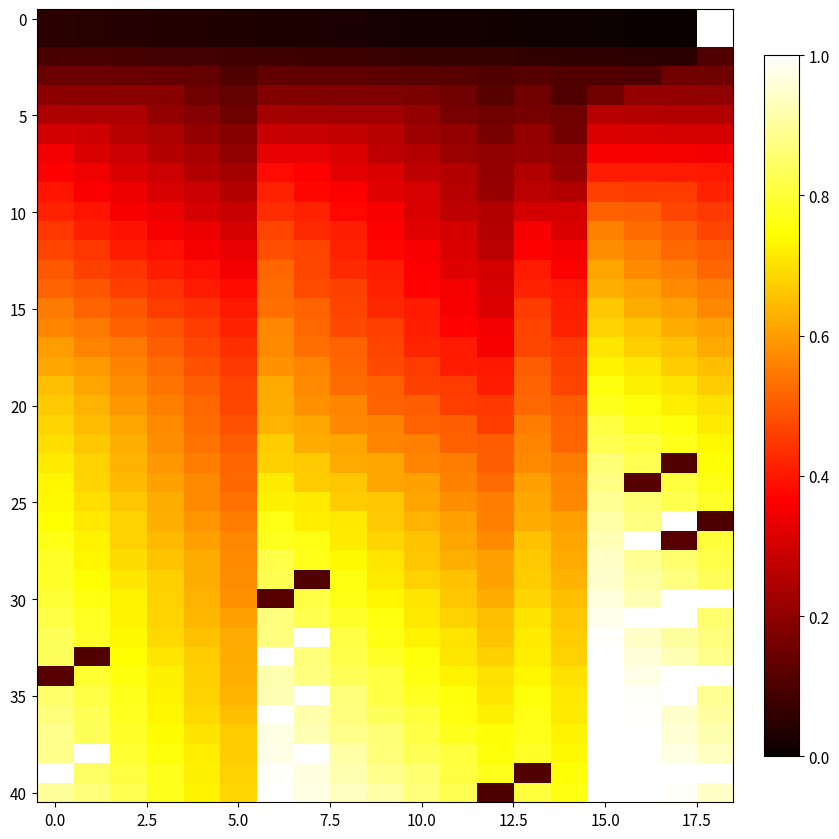

What is the sum of all row4 values?

3.2